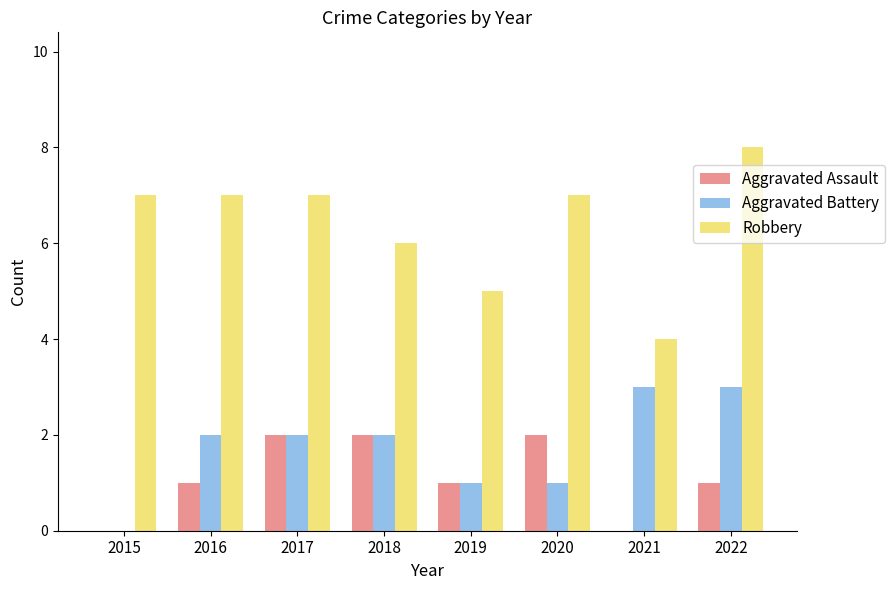

What is the sum of all Aggravated Assault values?

9